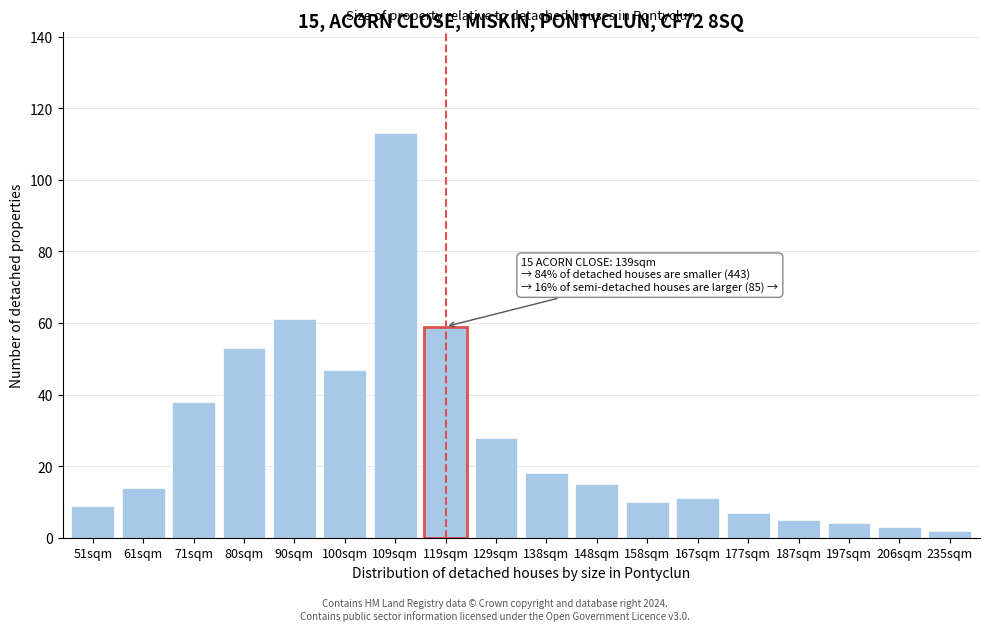

Reading left to right, extract all data points from this chart.

51sqm=9	61sqm=14	71sqm=38	80sqm=53	90sqm=61	100sqm=47	109sqm=113	119sqm=59	129sqm=28	138sqm=18	148sqm=15	158sqm=10	167sqm=11	177sqm=7	187sqm=5	197sqm=4	206sqm=3	235sqm=2